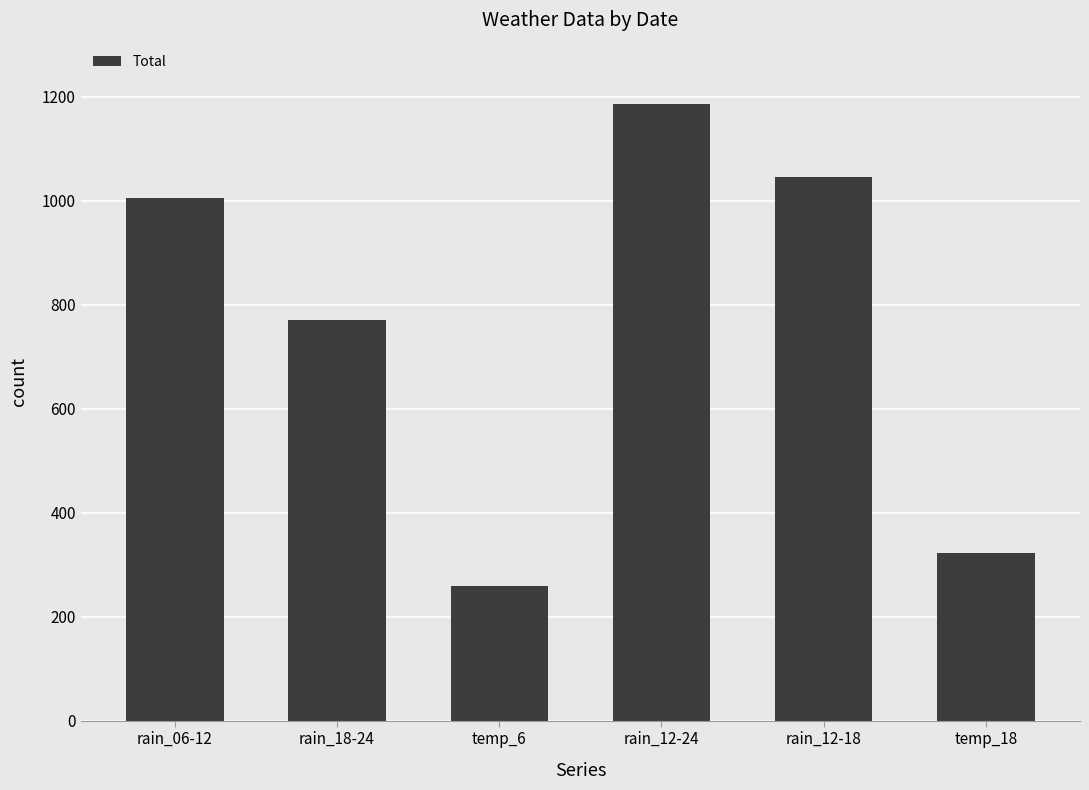

What is the change in value from rain_18-24 to temp_6?

-512